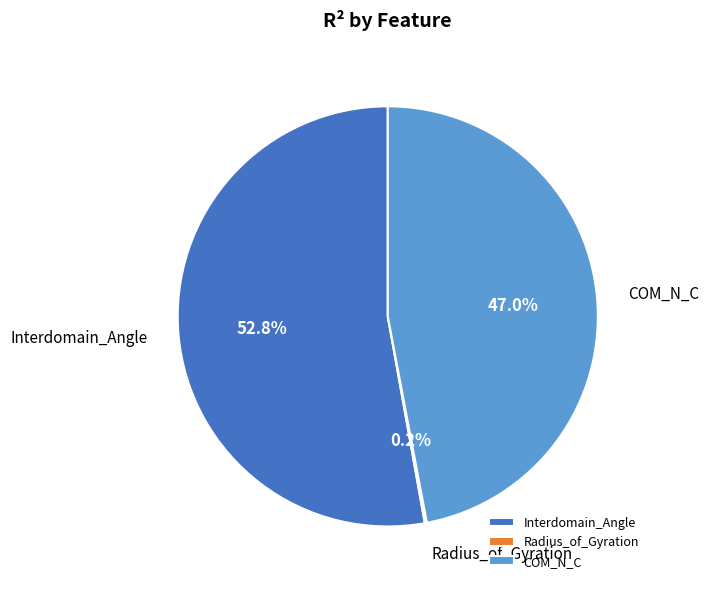

Does COM_N_C account for over 50% of the chart?

No